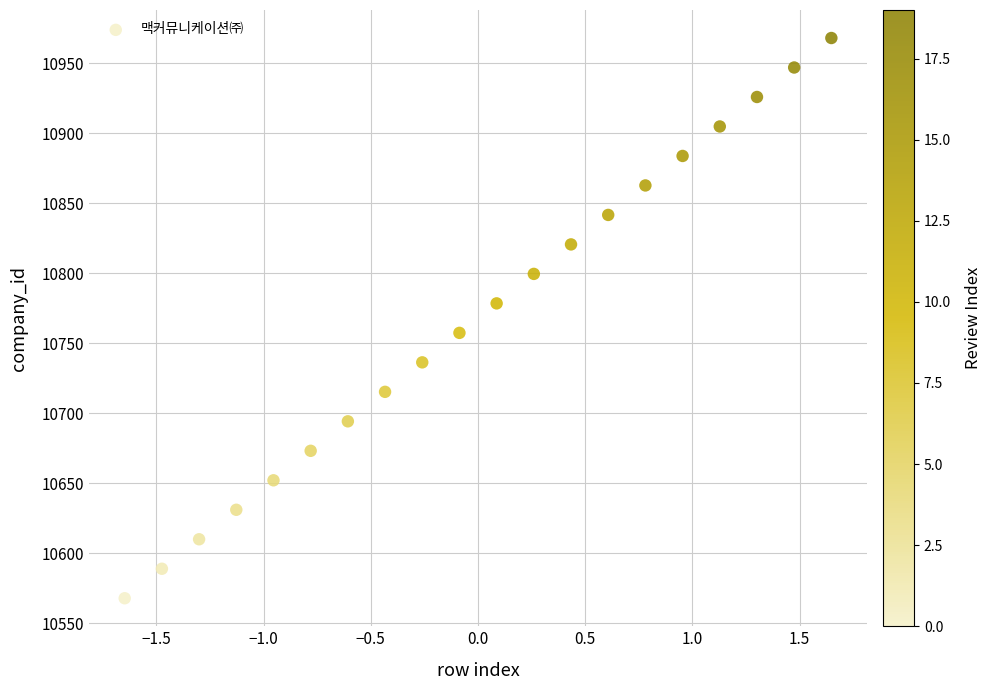

What is the range of Y values (max minus min)?

400.0